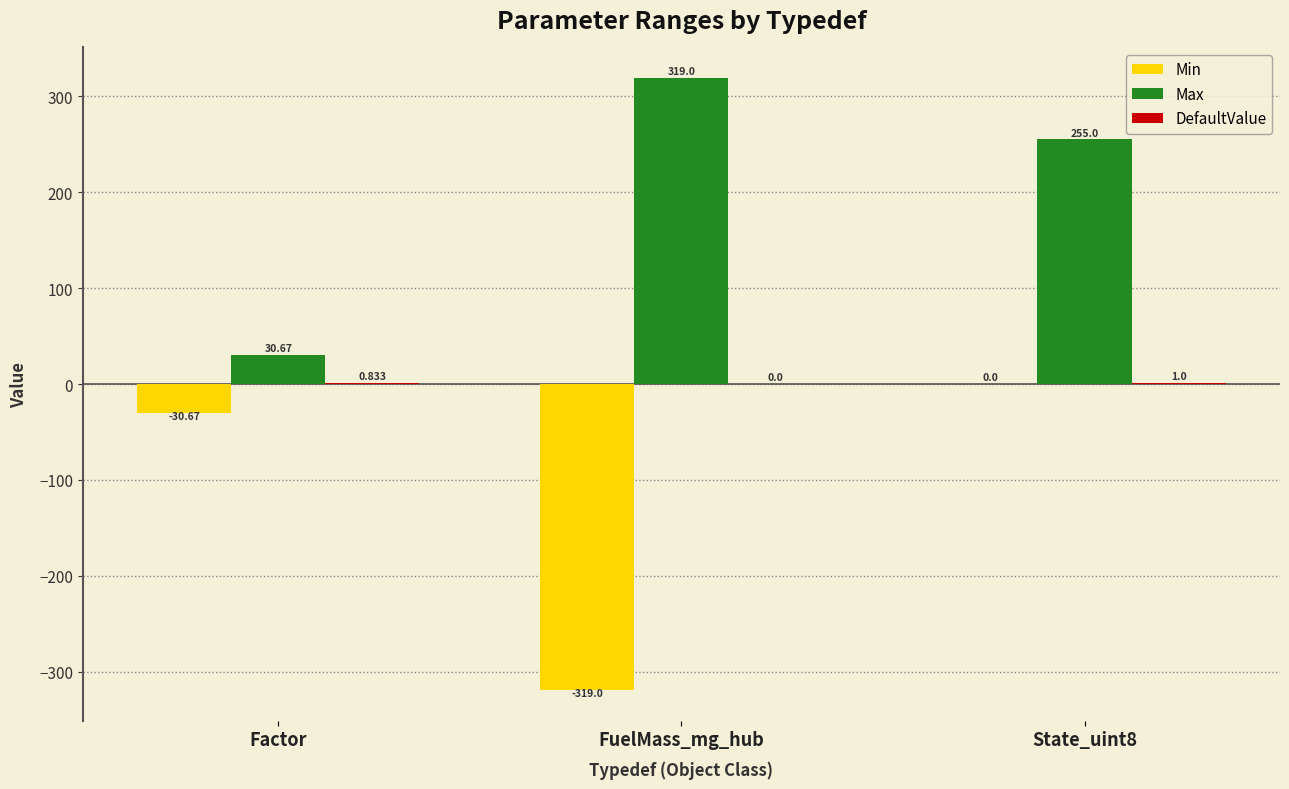

Which series has the largest total across all categories?

Max